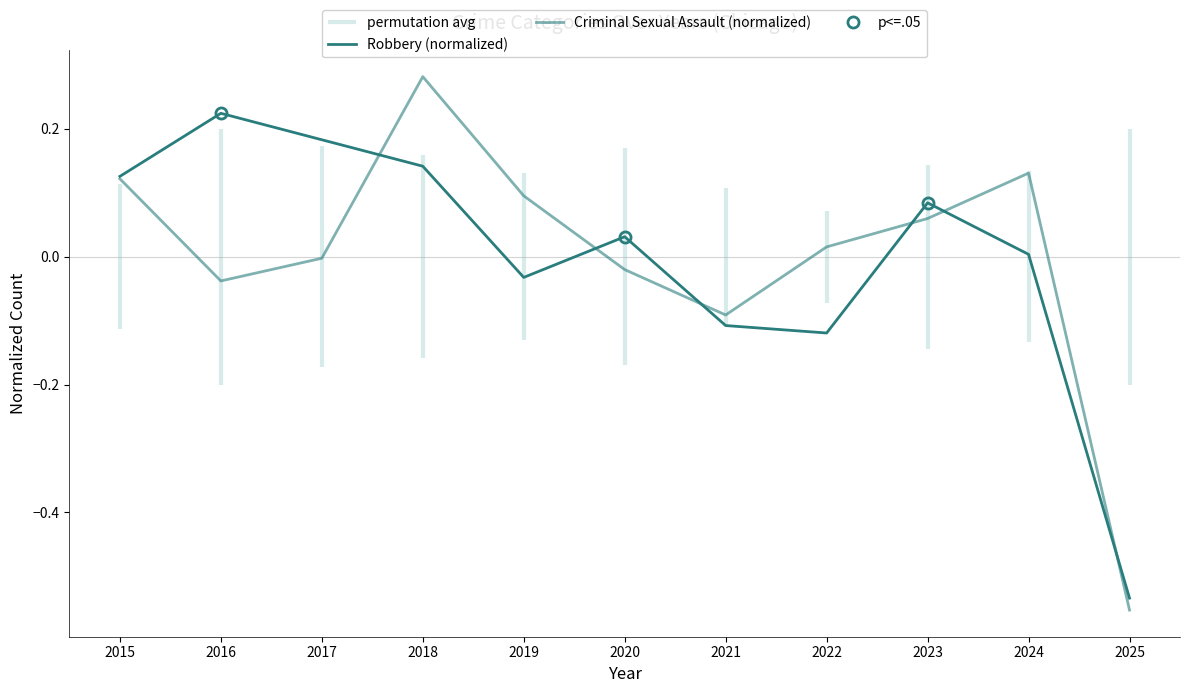

The value of Criminal Sexual Assault (normalized) at 2024 is 0.2. True or false?

False